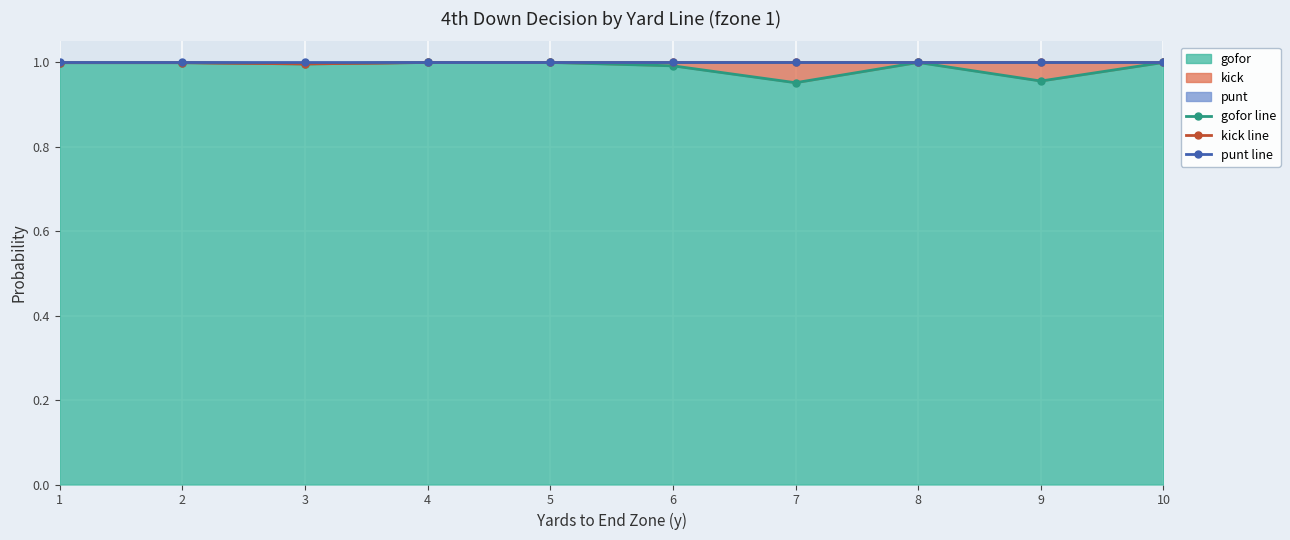

True or false: kick line and punt line cross at least once.

False